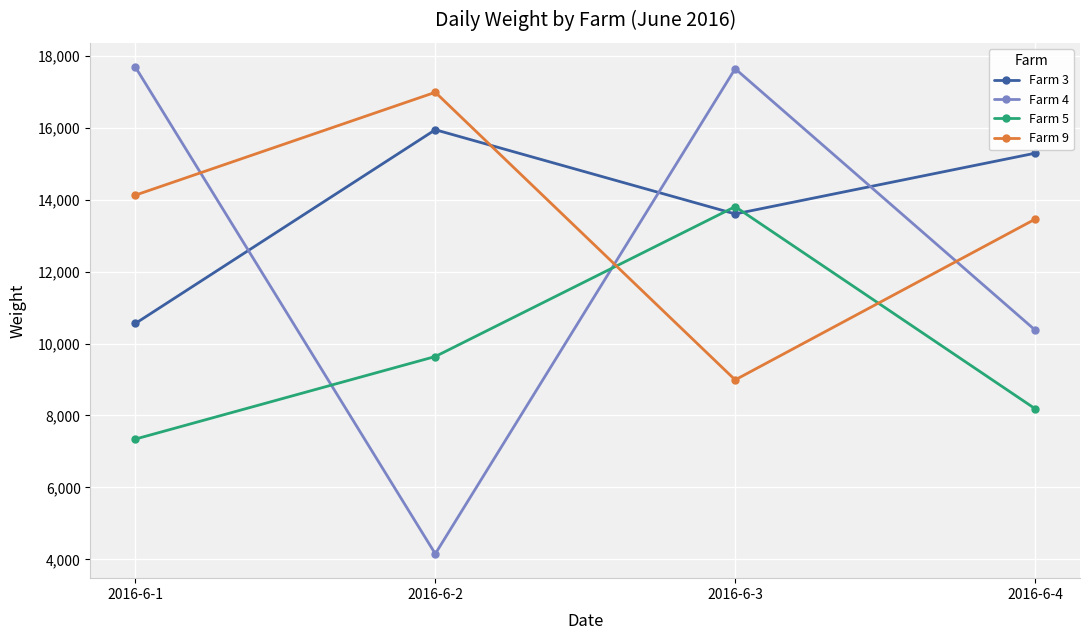

How many data points does each series have?

4